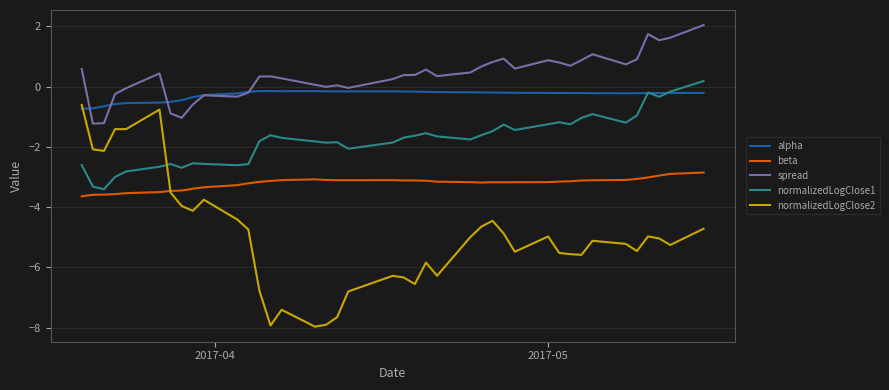

Which series has the largest total across all categories?

spread